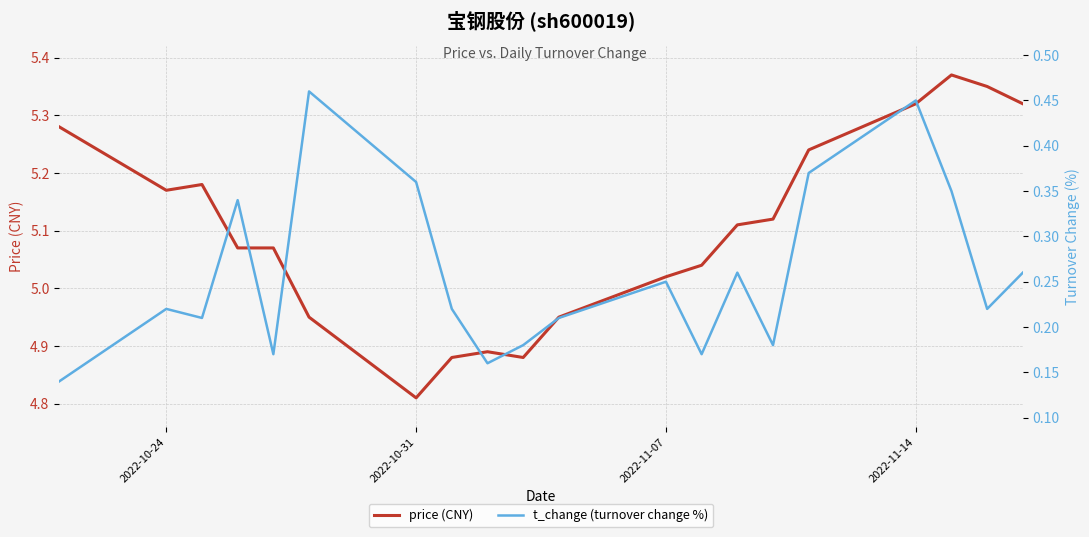

True or false: price (CNY) has a value of 2.2 at 2022-11-07.

False